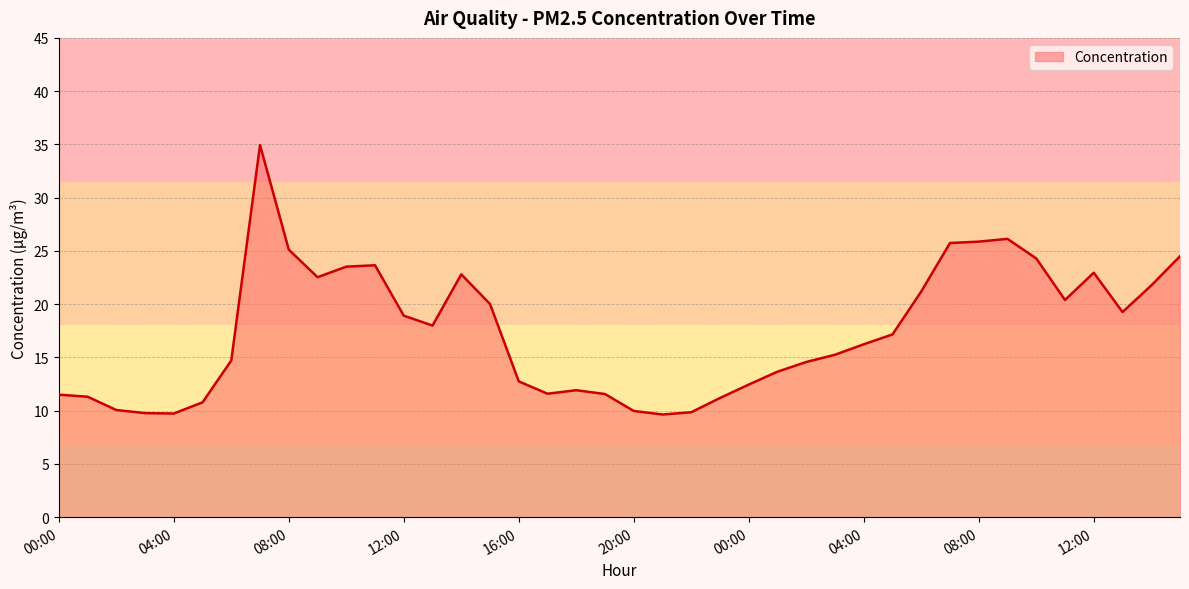

What is the difference between the maximum and minimum values?

25.3